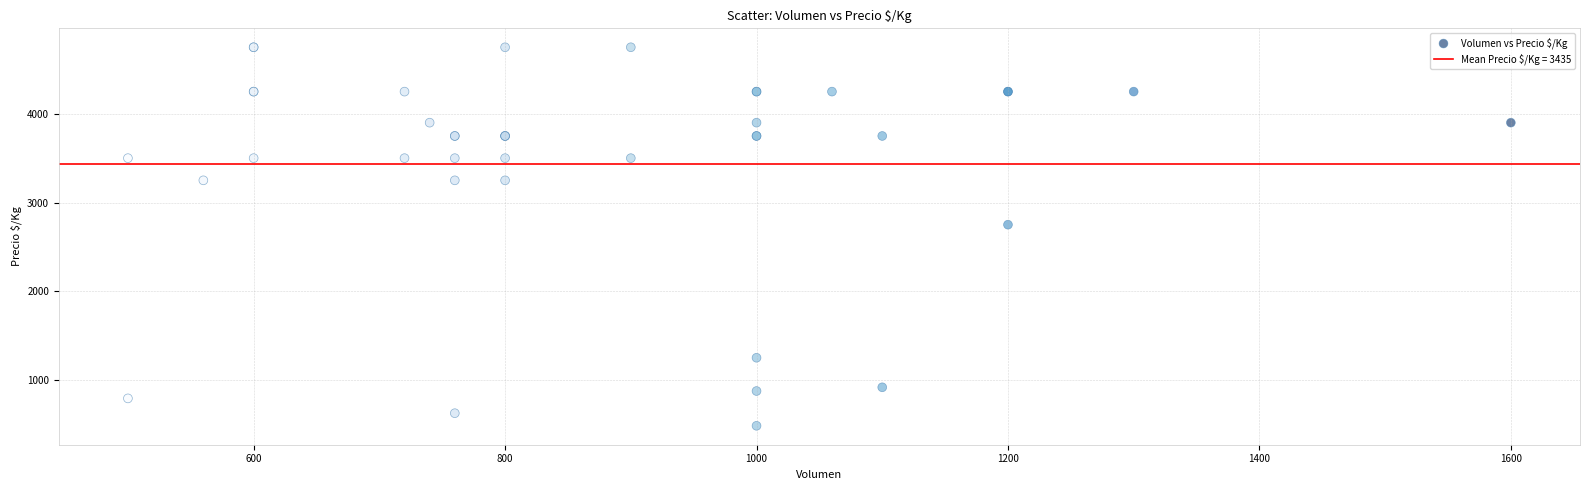

What Y value in the scatter plot is closest to 2616?

2750